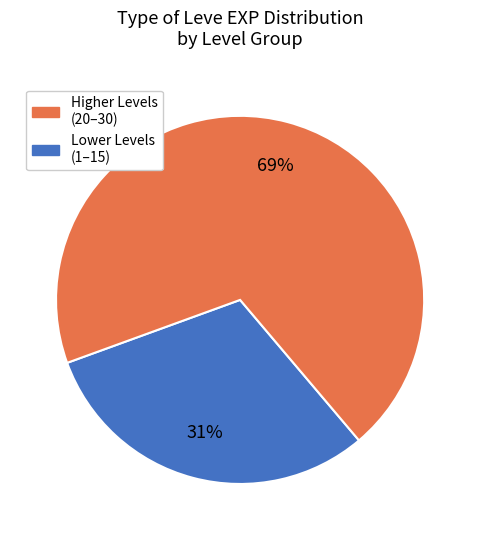

To the nearest percent, what is the average slice percentage?

50%